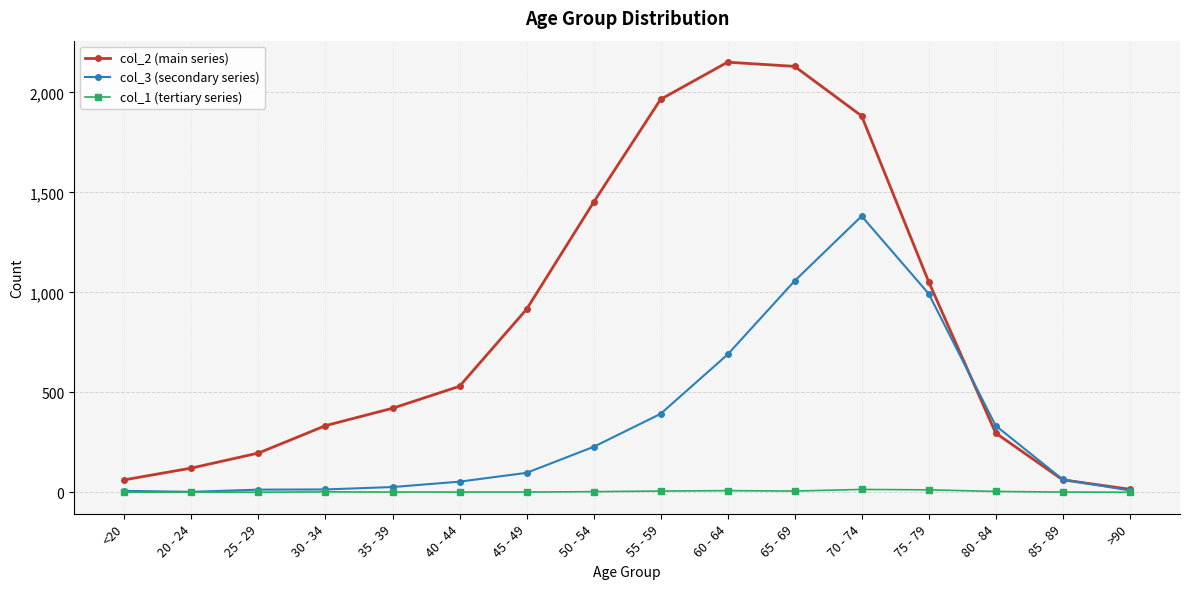

What is the sum of the col_3 (secondary series) values at 80 - 84 and <20?

340